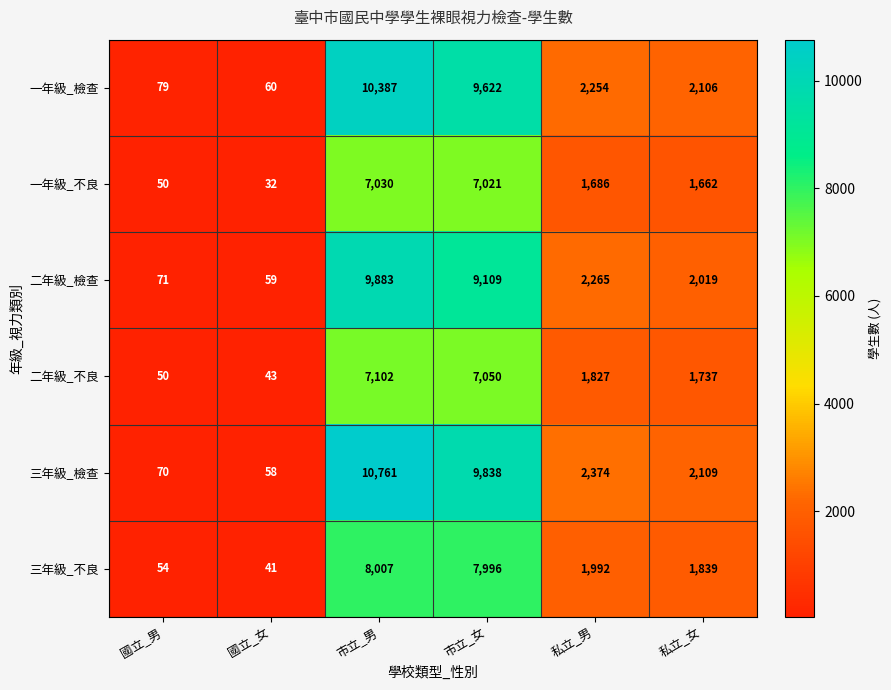

What is the total value across all series at 私立_男?

12398